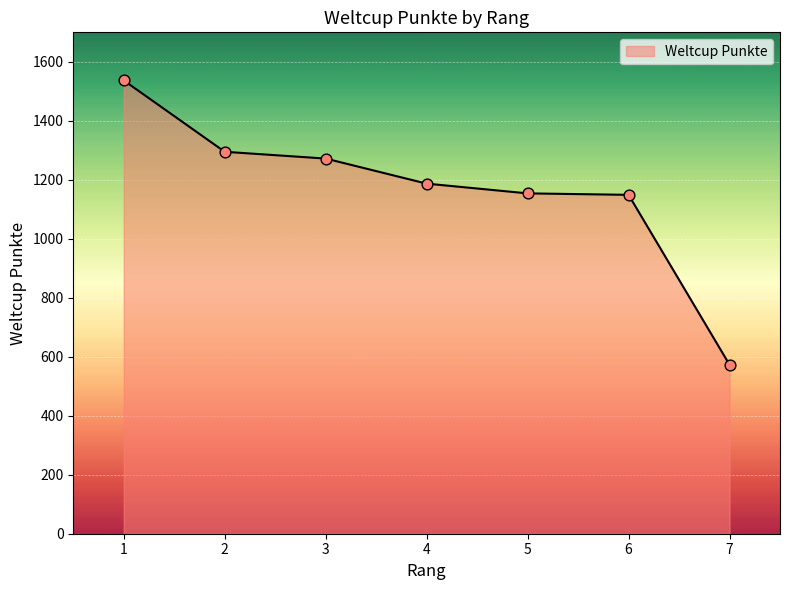

Approximately how many times larger is the value at 3 compared to 4?

1.1